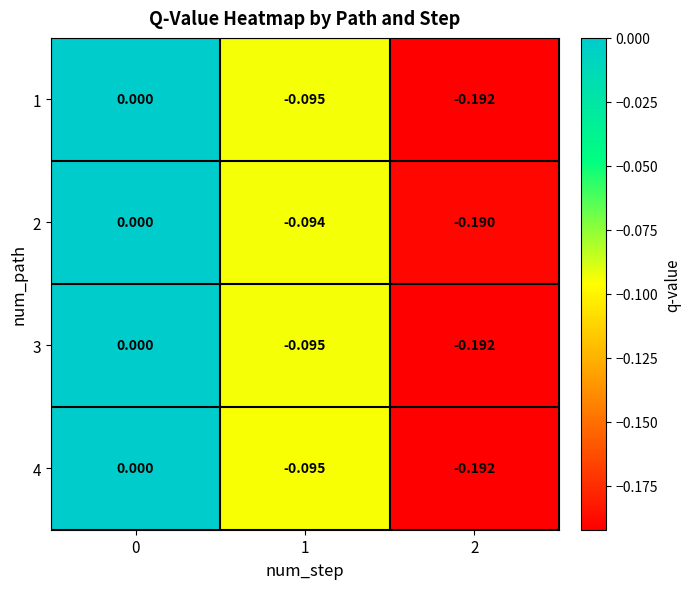

Is the value of 2 at 2 greater than the value of 4 at 0?

No